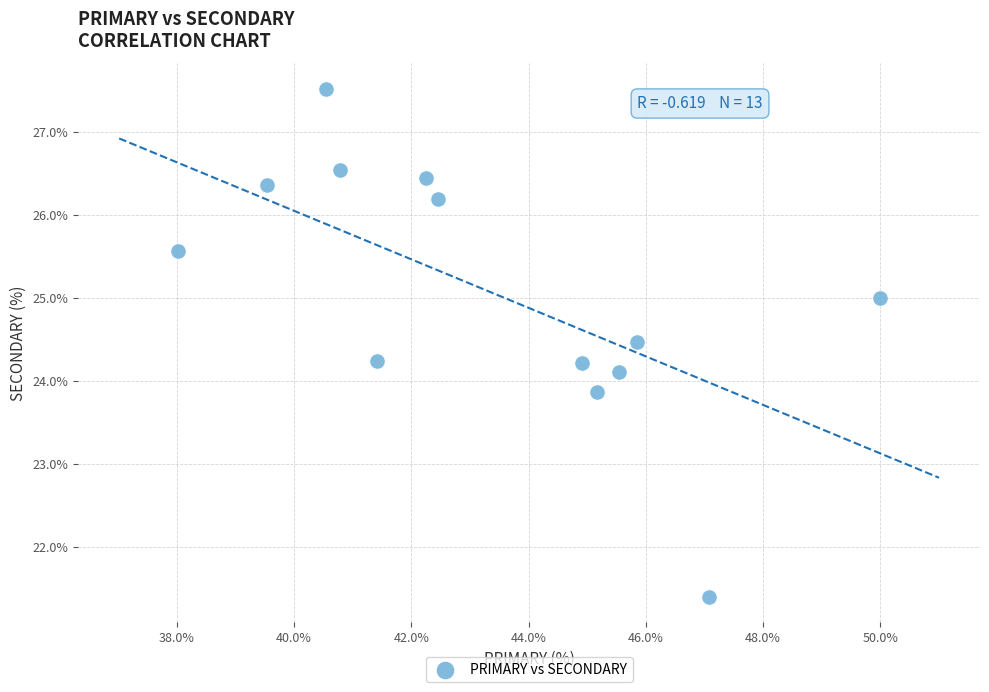

What is the range of Y values (max minus min)?

6.1